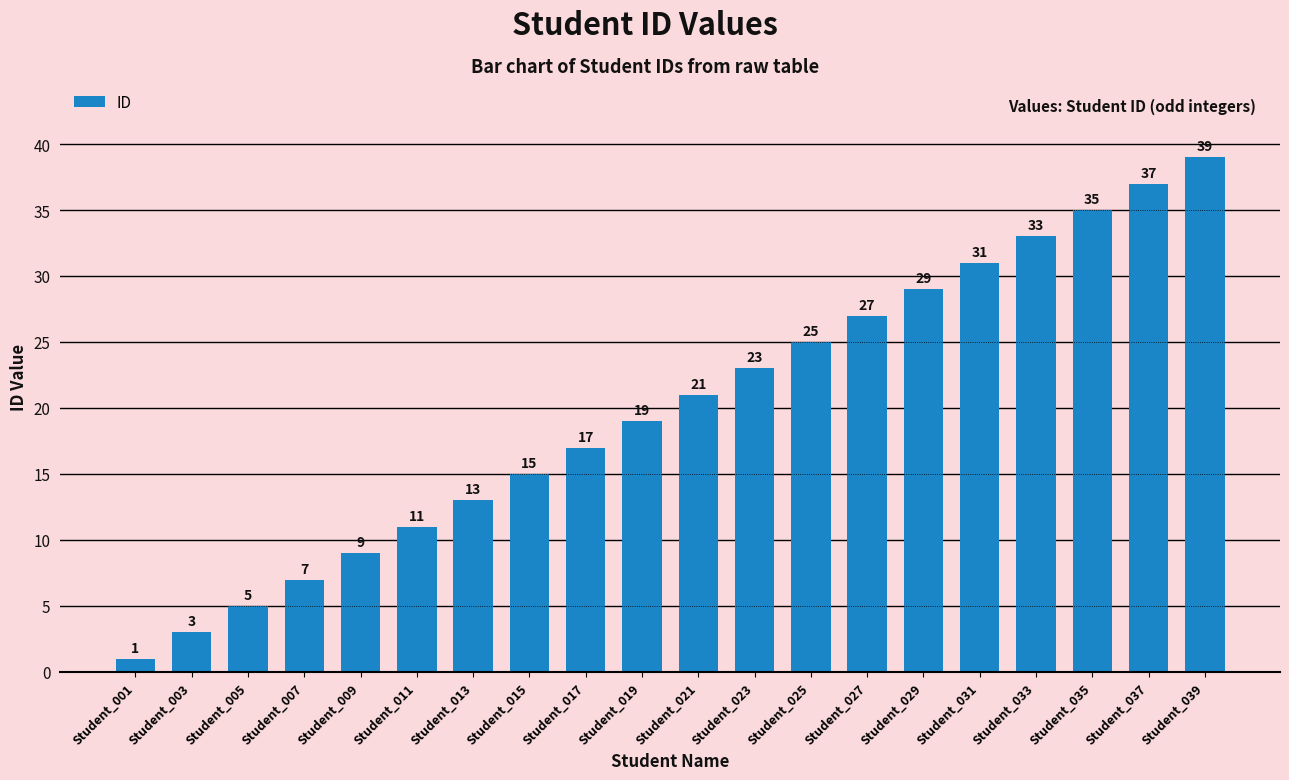

What is the change in value from Student_003 to Student_031?

+28